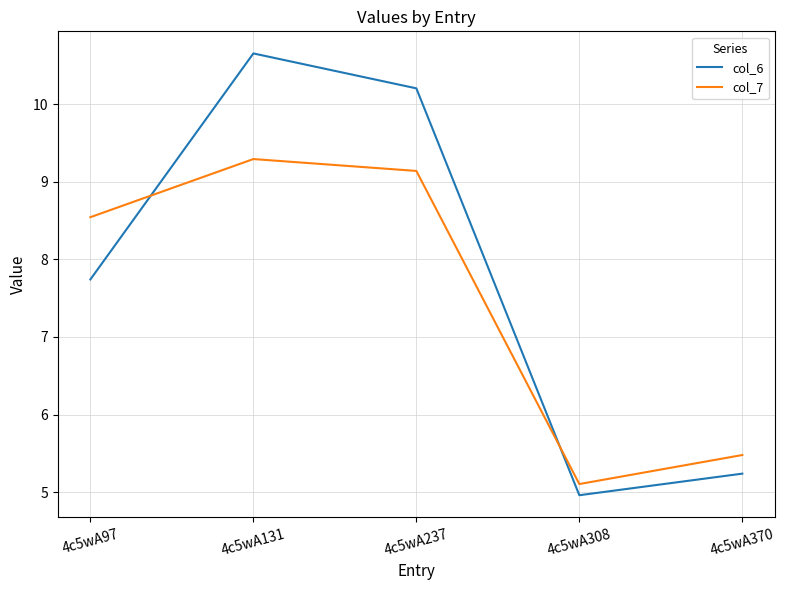

Rank the series by their maximum value, from highest to lowest.

col_6, col_7